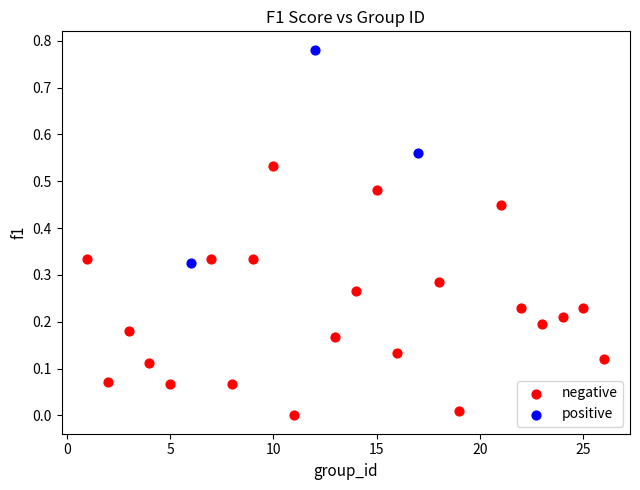

Which series reaches the maximum Y coordinate?

positive